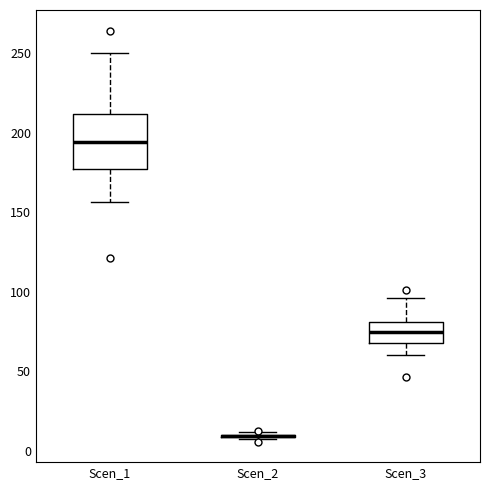

Reading left to right, transcribe this box plot: for each box, give where its median line is, the range the box spans, and where its two whiskers end, as read against the y-axis. The values are not printed on the chart, so give them approximately, as read against the axis.

Scen_1: median 195, box 175 to 210, whiskers 155 to 250
Scen_2: box collapsed to a line at 10, whiskers 10 to 10
Scen_3: median 75, box 70 to 80, whiskers 60 to 95